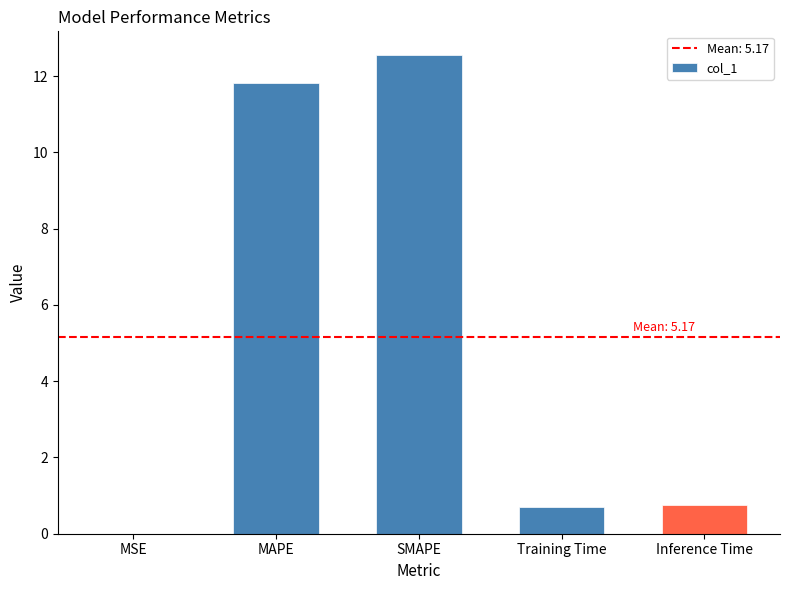

What is the ratio of the value at SMAPE to the value at MAPE?

1.1